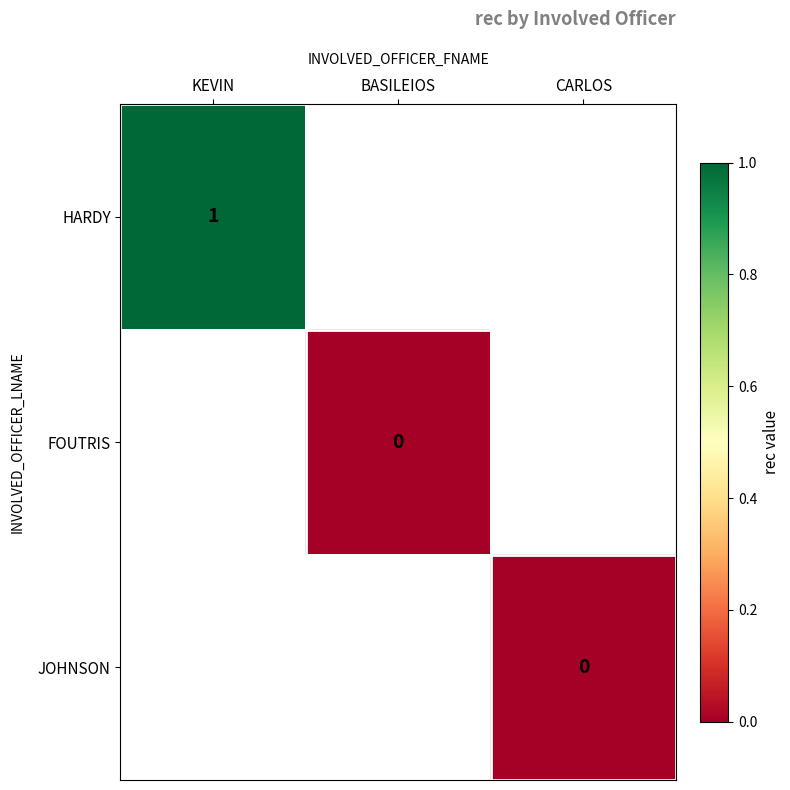

Is the value of FOUTRIS at BASILEIOS greater than the value of HARDY at KEVIN?

No